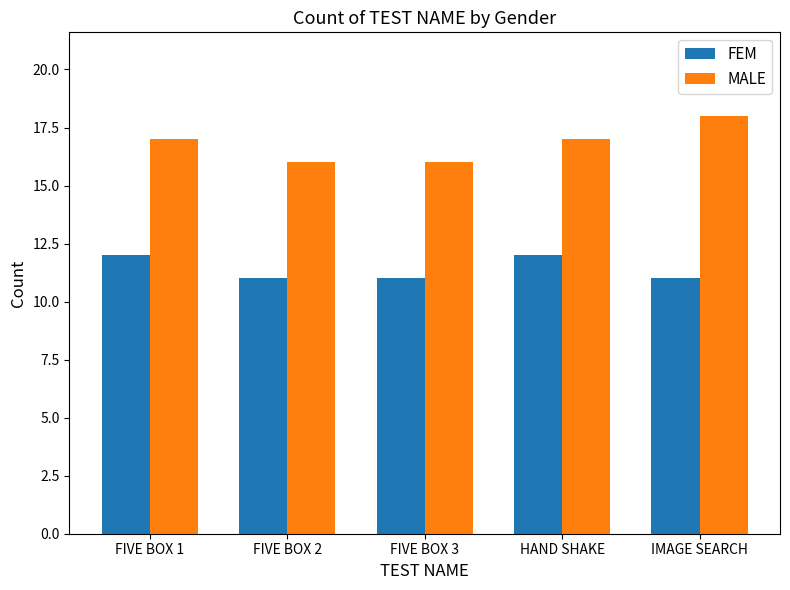

Which series has the widest spread of values?

MALE